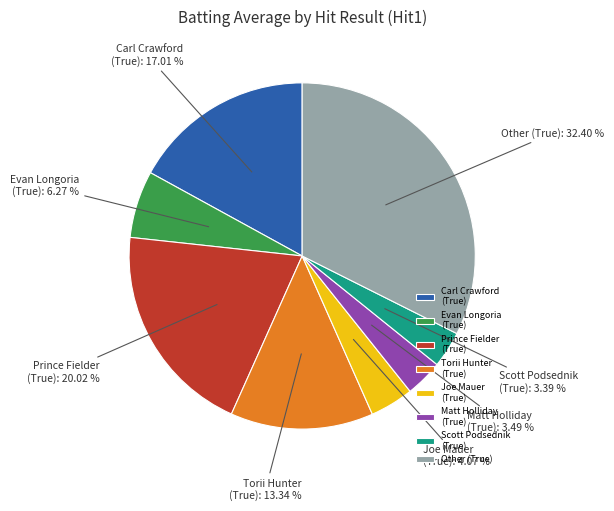

Between Torii Hunter (True) and Carl Crawford (True), which is larger?

Carl Crawford (True)